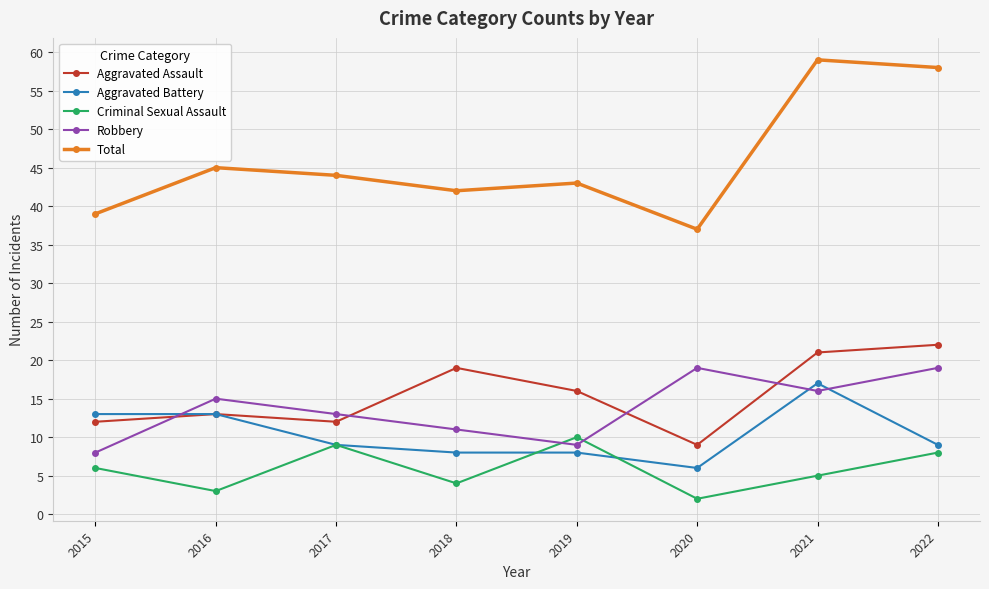

True or false: Total has more than 2 points higher than both neighbors.

True